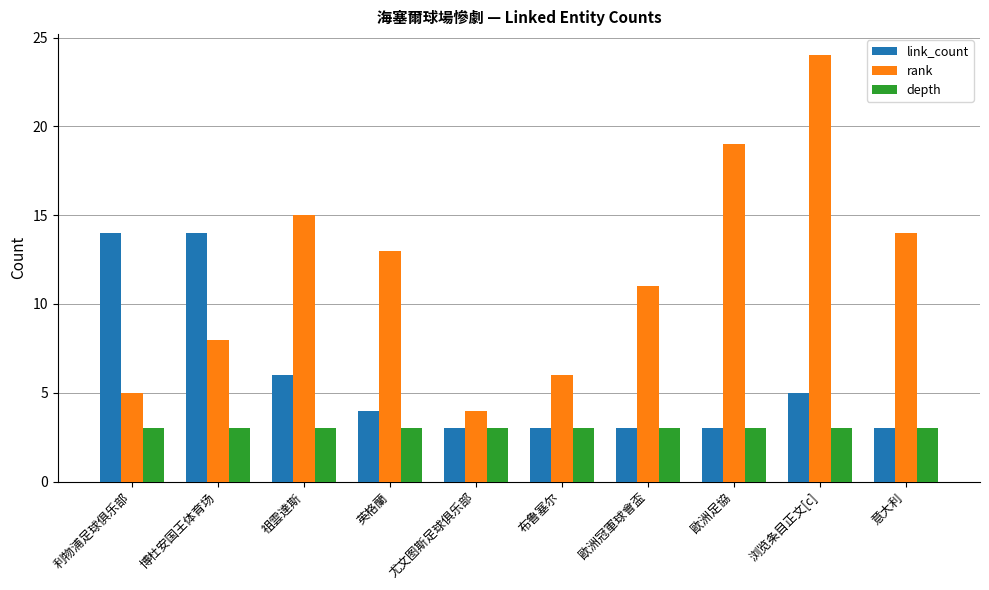

Reading left to right, what are all the values shown in this chart?

link_count: 14	14	6	4	3	3	3	3	5	3
rank: 5	8	15	13	4	6	11	19	24	14
depth: 3	3	3	3	3	3	3	3	3	3